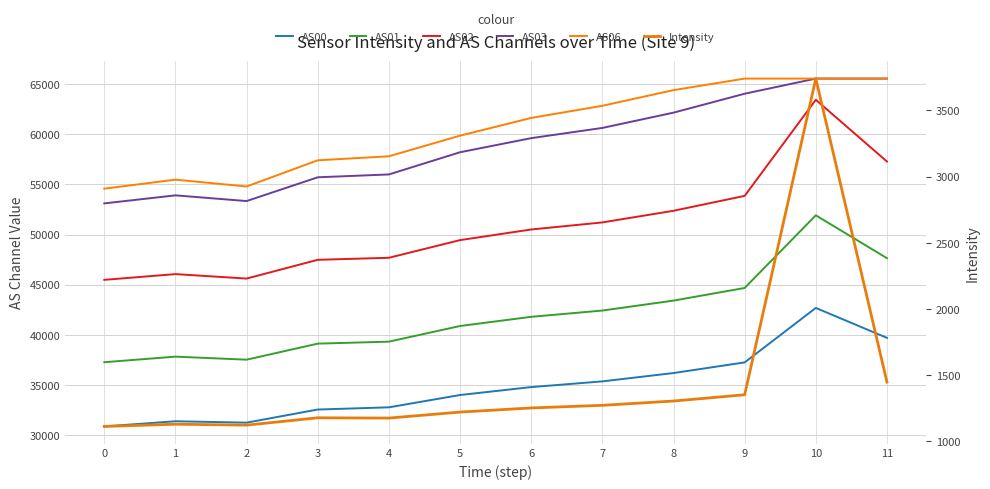

Reading left to right, extract all data points from this chart.

AS00: 0=30878.0	1=31394.0	2=31256.0	3=32563.0	4=32782.0	5=34009.0	6=34798.0	7=35368.0	8=36198.0	9=37259.0	10=42685.0	11=39704.0
AS01: 0=37277.0	1=37832.0	2=37530.0	3=39128.0	4=39326.0	5=40885.0	6=41799.0	7=42425.0	8=43415.0	9=44675.0	10=51913.0	11=47641.0
AS02: 0=45483.0	1=46055.0	2=45611.0	3=47479.0	4=47682.0	5=49442.0	6=50500.0	7=51205.0	8=52364.0	9=53850.0	10=63422.0	11=57272.0
AS03: 0=53101.0	1=53901.0	2=53333.0	3=55701.0	4=55985.0	5=58196.0	6=59601.0	7=60619.0	8=62142.0	9=64027.0	10=65535.0	11=65535.0
AS06: 0=54569.0	1=55465.0	2=54786.0	3=57393.0	4=57794.0	5=59850.0	6=61616.0	7=62825.0	8=64386.0	9=65535.0	10=65535.0	11=65535.0
Intensity: 0=1113.4	1=1130.3	2=1123.3	3=1178.8	4=1176.7	5=1222.0	6=1253.1	7=1273.0	8=1305.4	9=1352.7	10=3741.1	11=1448.3